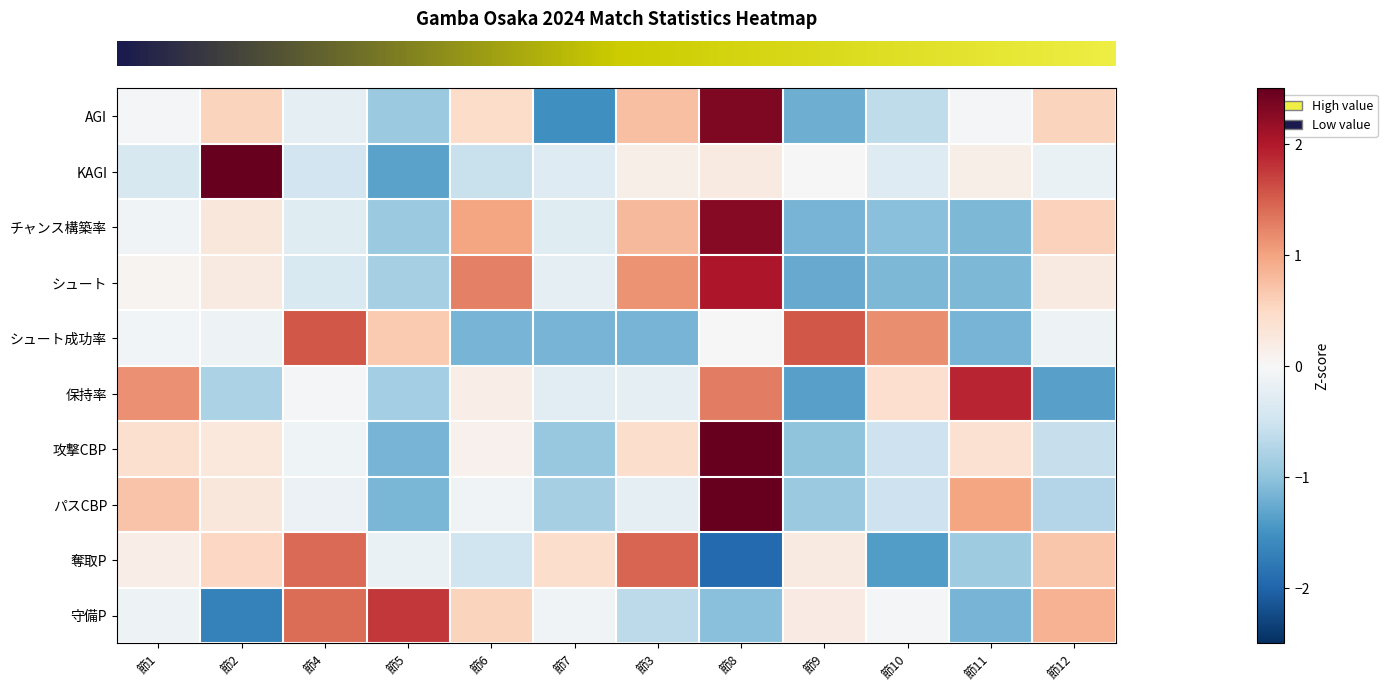

At which category is the sum across all series the highest?

節8